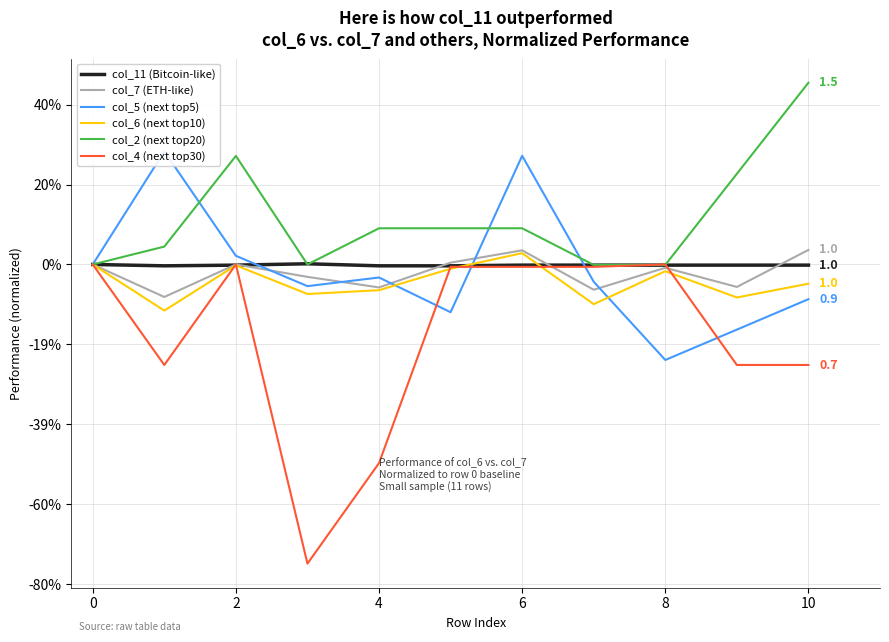

What value does the col_5 (next top5) series have at 12?

1.0